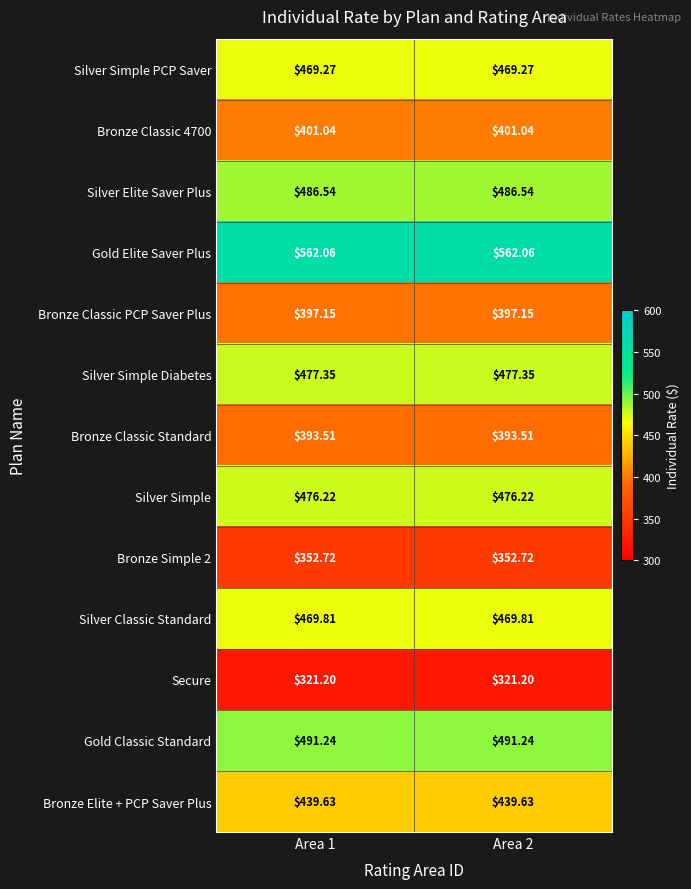

Count the number of categories in the chart.

2